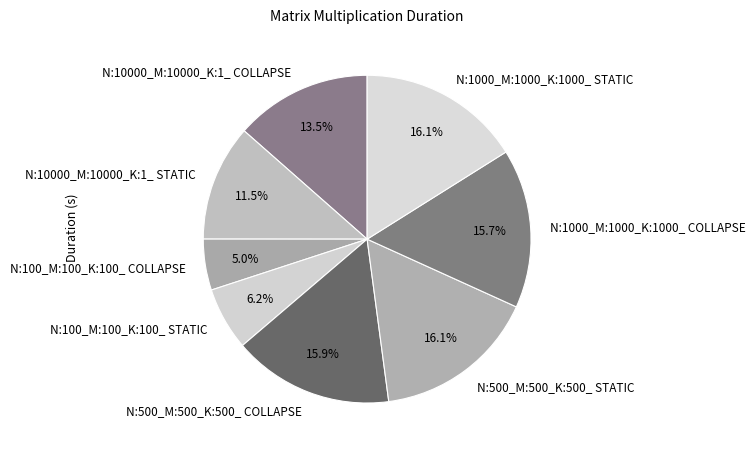

Does N:1000_M:1000_K:1000_ STATIC account for over 50% of the chart?

No